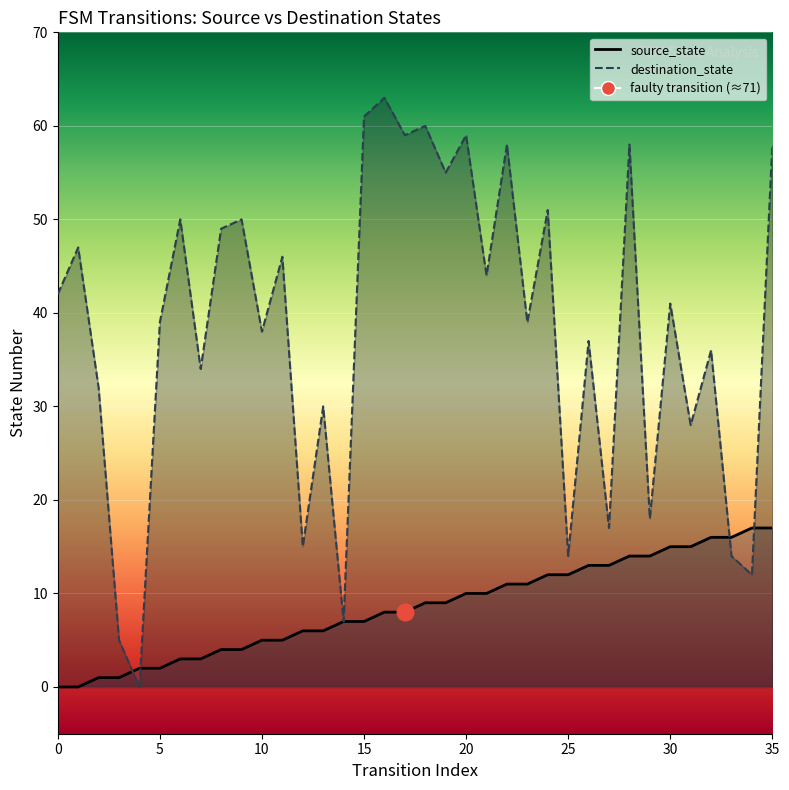

True or false: destination_state and source_state cross at least once.

True